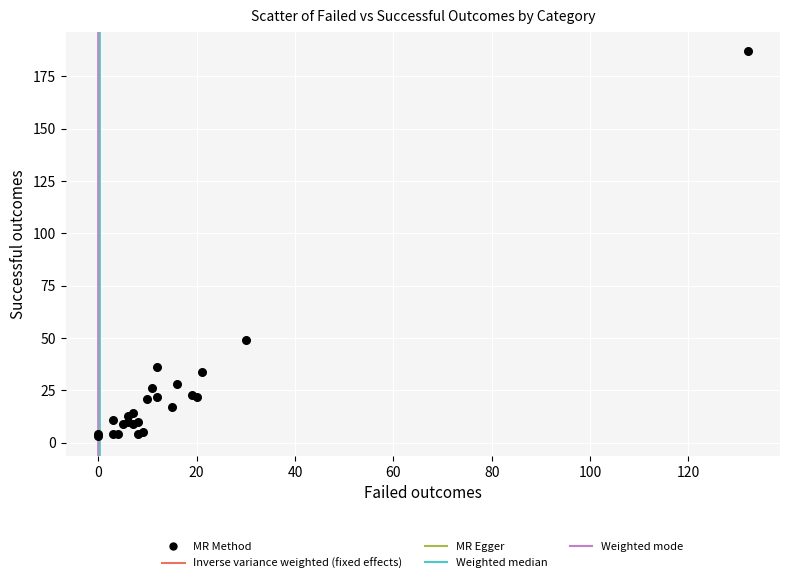

What Y value in the scatter plot is closest to 95?

49